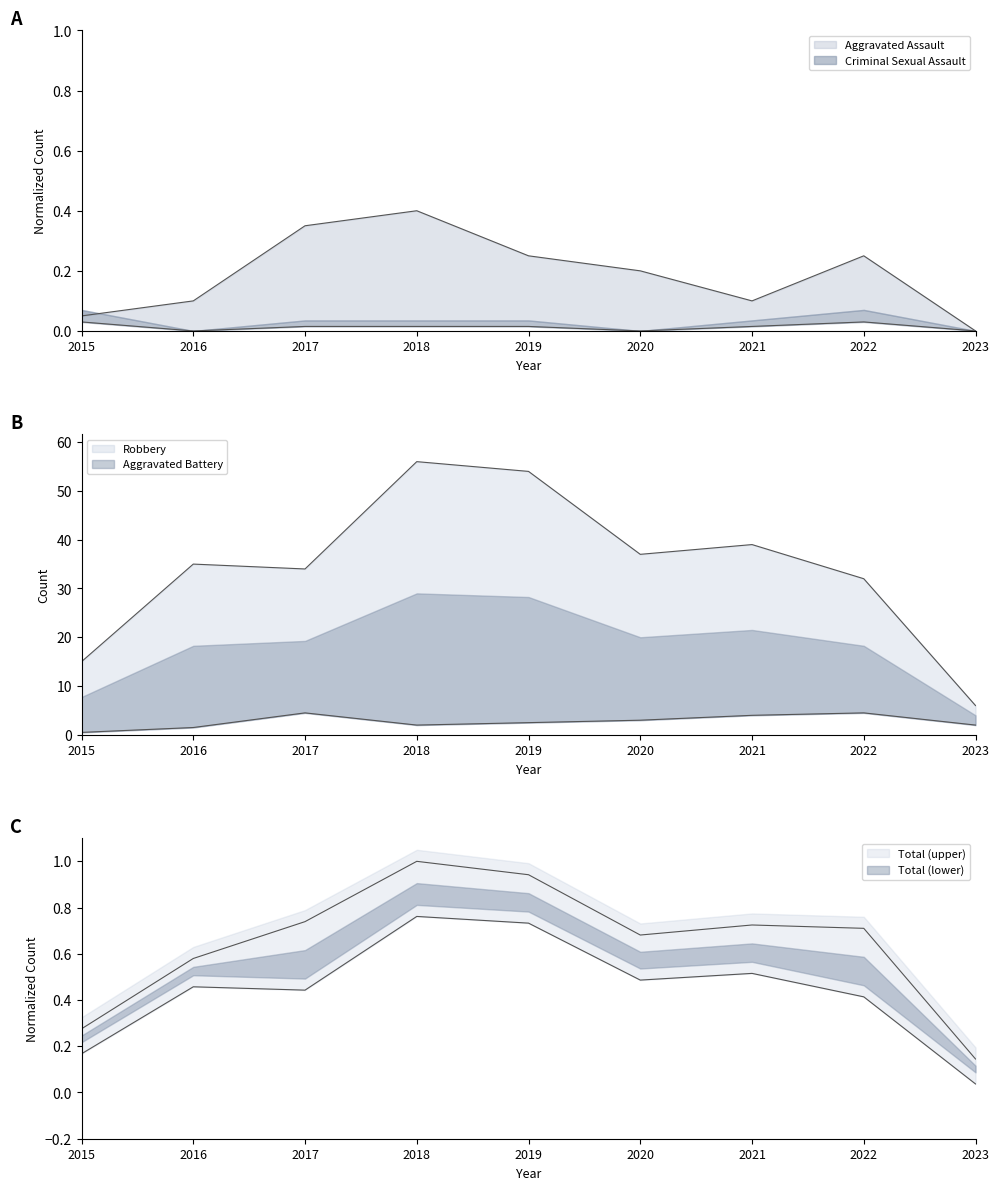

In Criminal Sexual Assault, how many points are lower than both neighbors (excluding endpoints)?

2